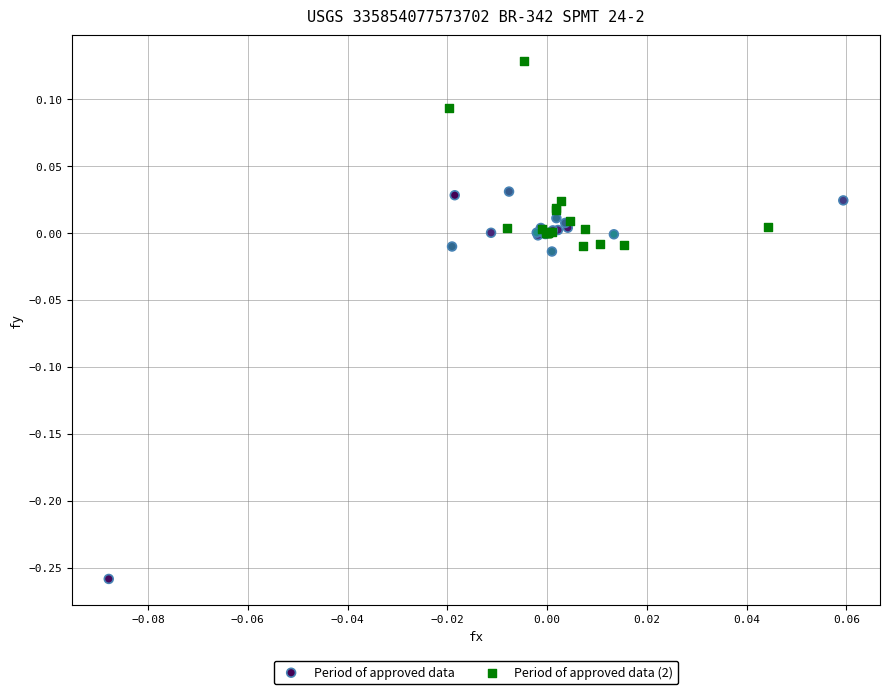

What are all the series names shown in the legend?

Period of approved data, Period of approved data (2)